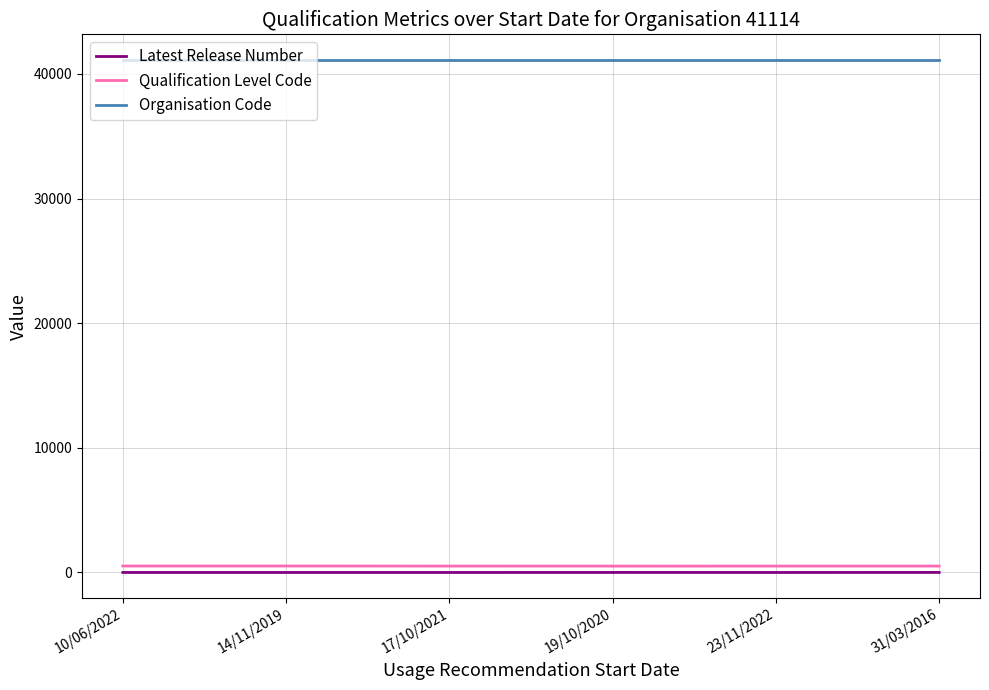

Is the value of Organisation Code at 19/10/2020 greater than the value of Latest Release Number at 10/06/2022?

Yes